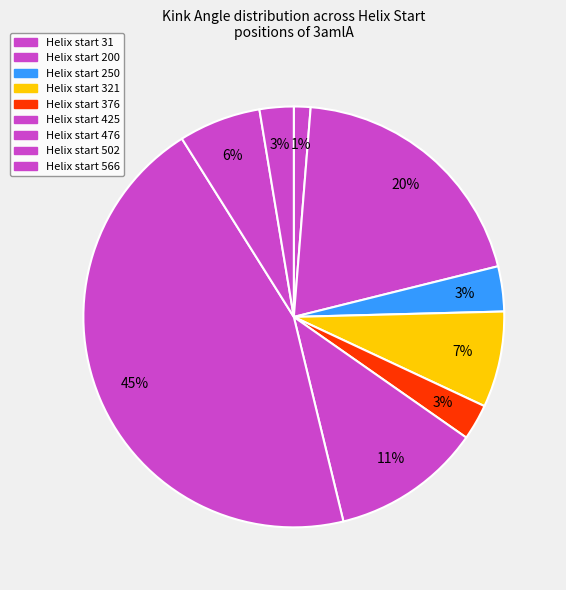

Count the number of slices in the pie.

9